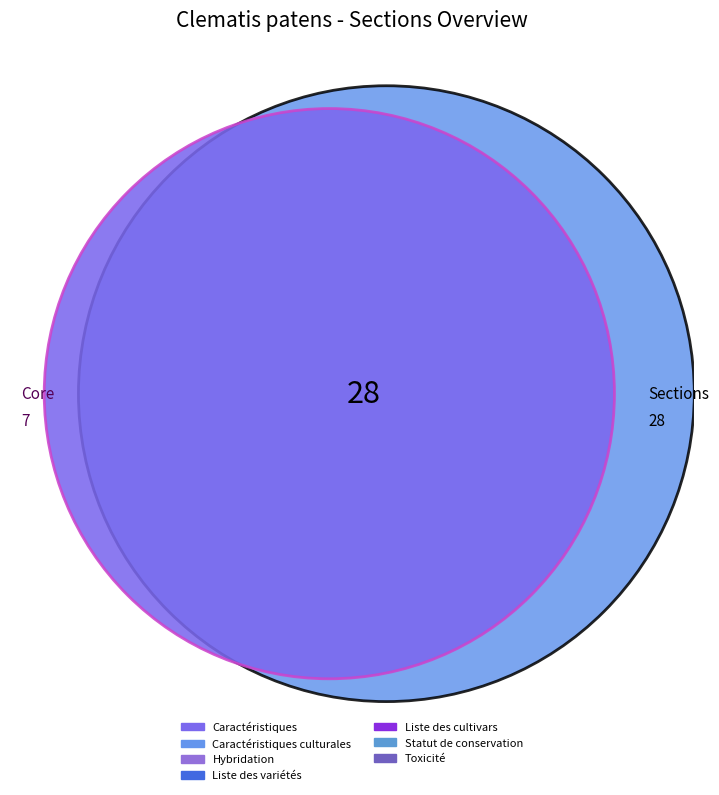

Between Toxicité and Statut de conservation, which is larger?

Toxicité